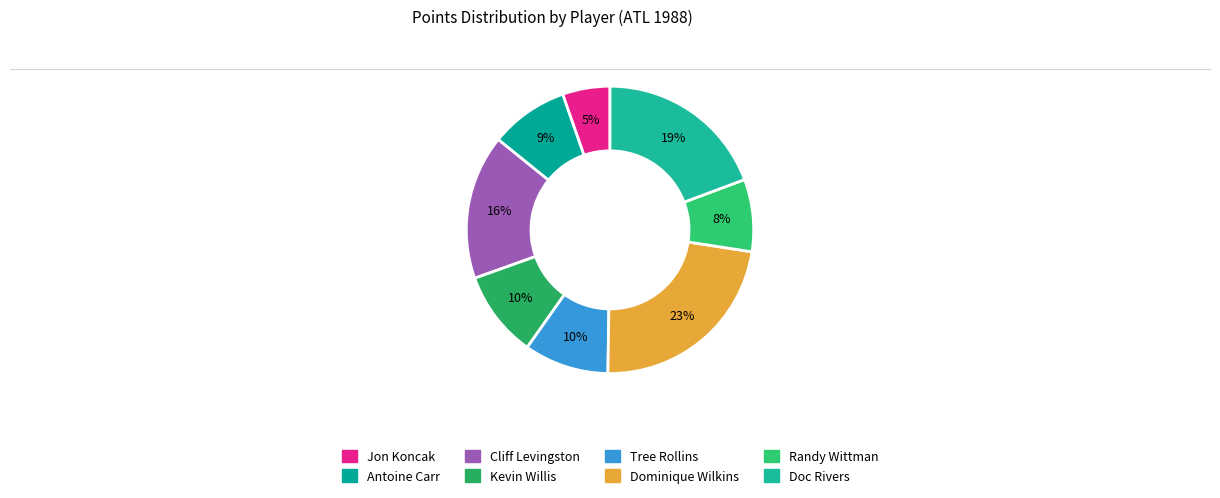

Is there a majority slice in this chart?

No